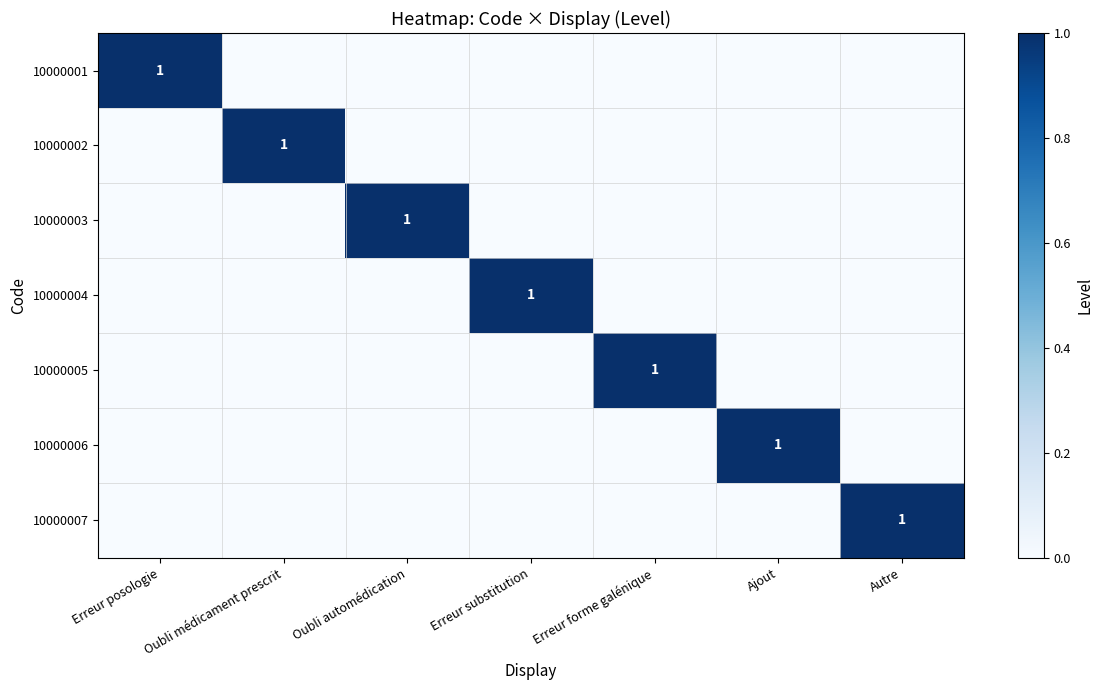

Is it true that 10000004 equals 1 at Erreur substitution?

True